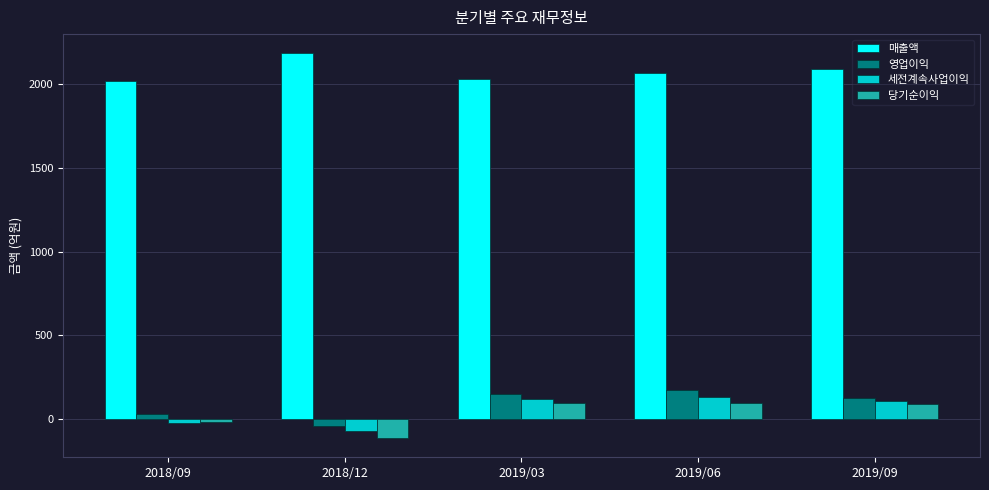

What is the sum of all 세전계속사업이익 values?

256